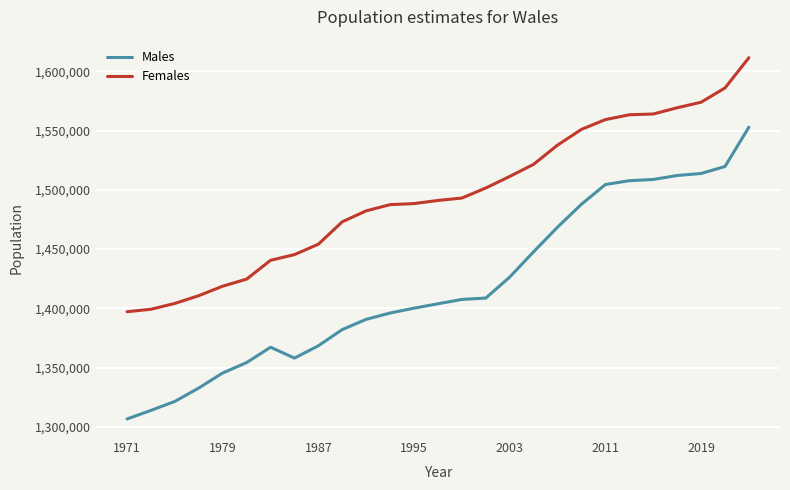

What is the difference between the maximum and minimum values in the Females series?

214332